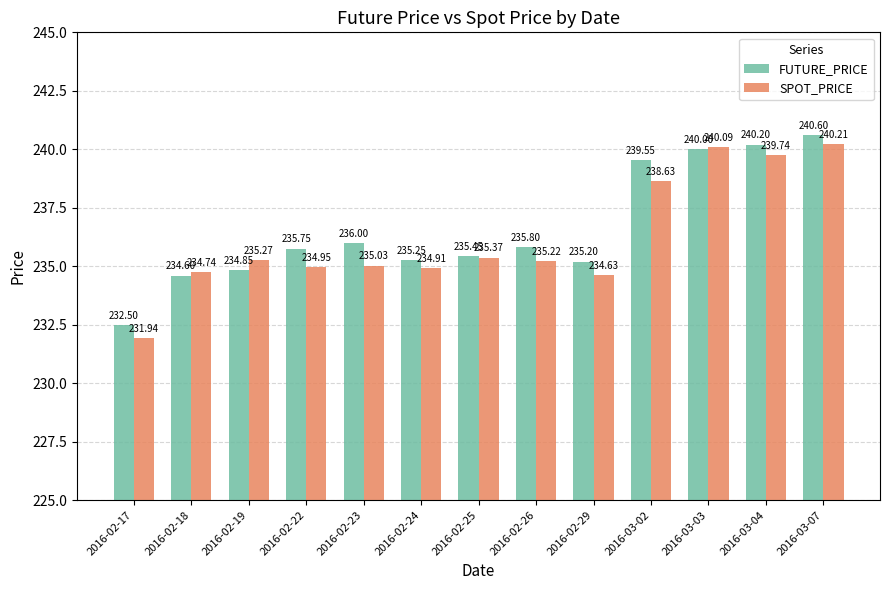

How many distinct data groups are displayed?

2